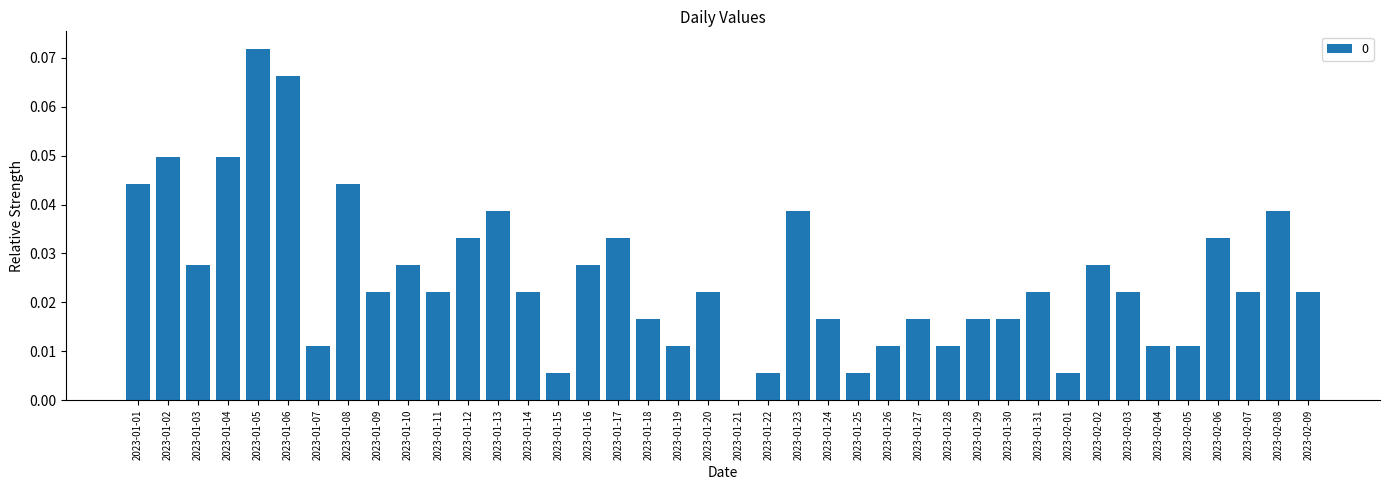

Which label corresponds to the largest value in the chart?

2023-01-05